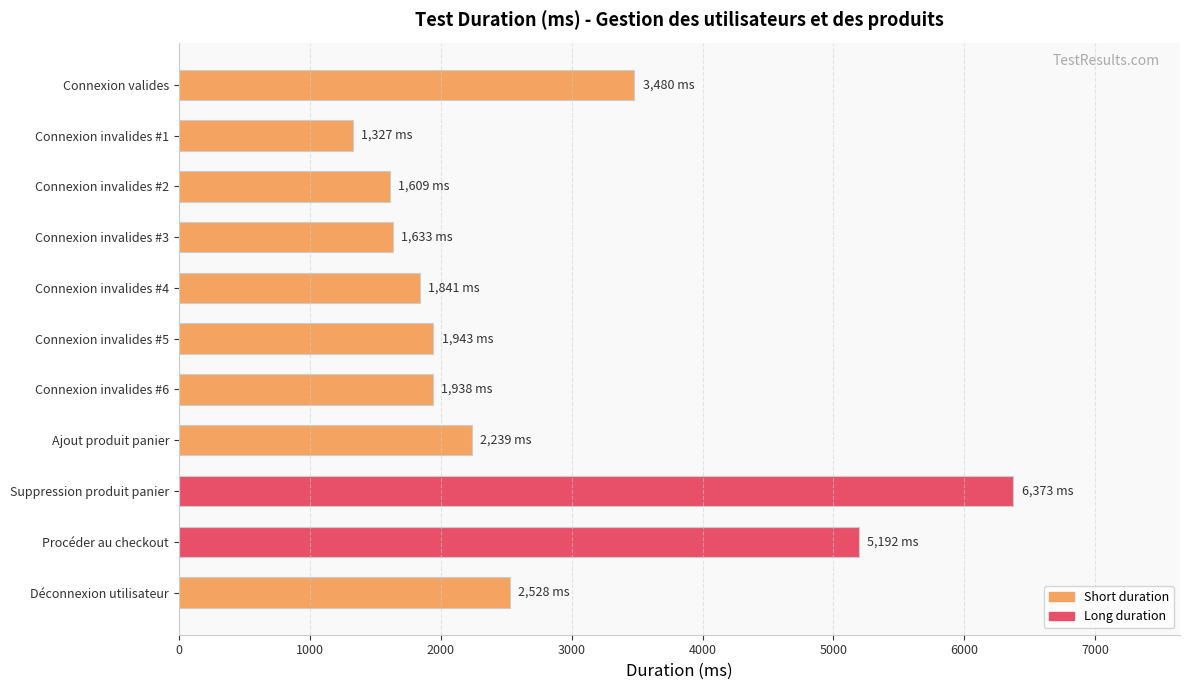

What is the label of the 10th bar from the top?

Procéder au checkout